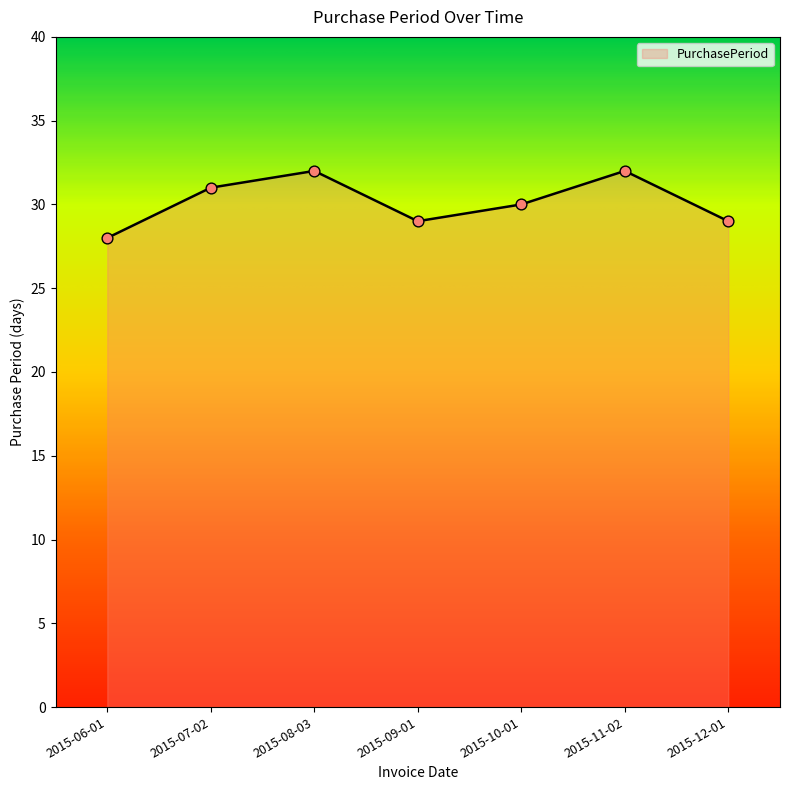

What is the change in value from 2015-07-02 to 2015-10-01?

-1